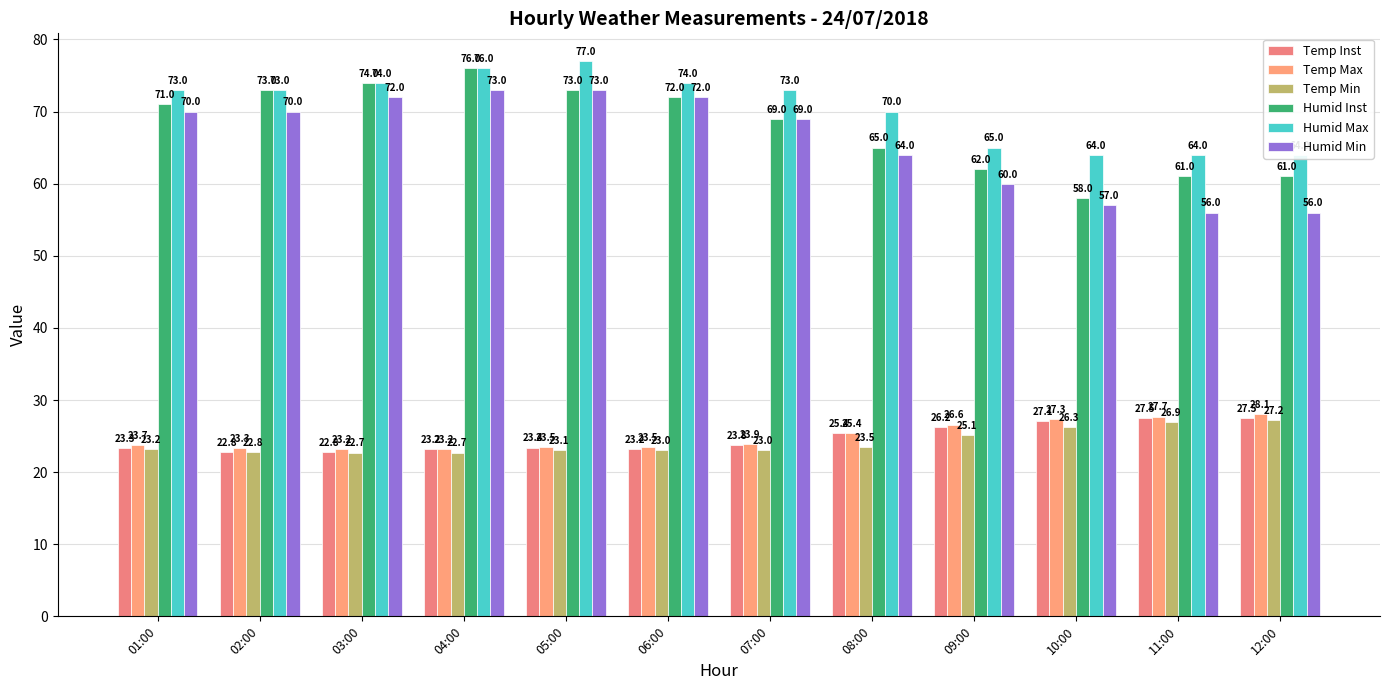

Reading left to right, transcribe all the data shown in this chart.

Temp Inst: 23.3	22.8	22.8	23.2	23.4	23.2	23.8	25.4	26.2	27.1	27.5	27.5
Temp Max: 23.7	23.3	23.2	23.2	23.5	23.5	23.9	25.4	26.6	27.3	27.7	28.1
Temp Min: 23.2	22.8	22.7	22.7	23.1	23.0	23.0	23.5	25.1	26.3	26.9	27.2
Humid Inst: 71.0	73.0	74.0	76.0	73.0	72.0	69.0	65.0	62.0	58.0	61.0	61.0
Humid Max: 73.0	73.0	74.0	76.0	77.0	74.0	73.0	70.0	65.0	64.0	64.0	64.0
Humid Min: 70.0	70.0	72.0	73.0	73.0	72.0	69.0	64.0	60.0	57.0	56.0	56.0